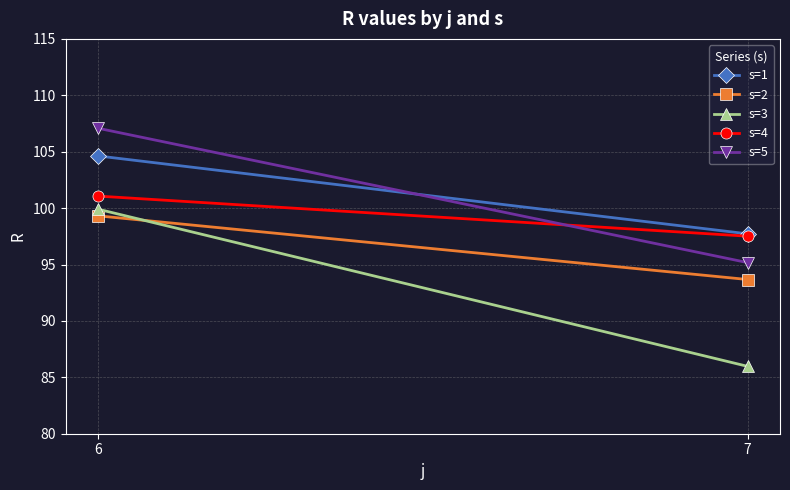

What is the total value across all series at 7?

470.0